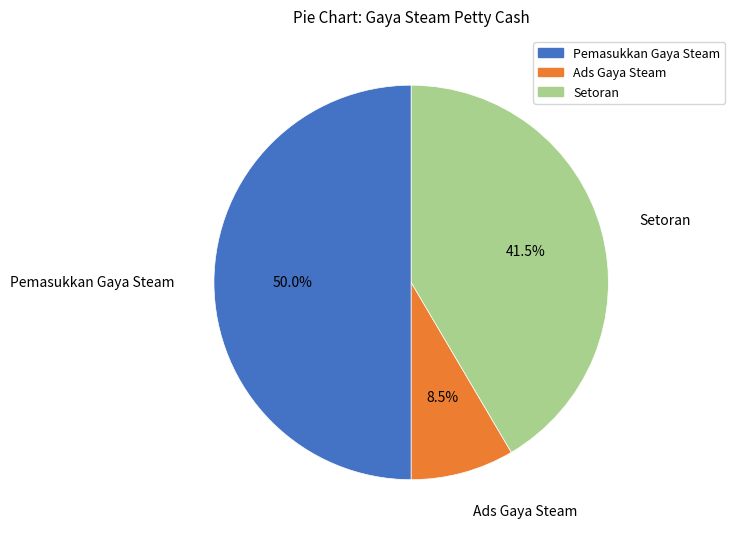

True or false: Setoran accounts for 31% of the total.

False